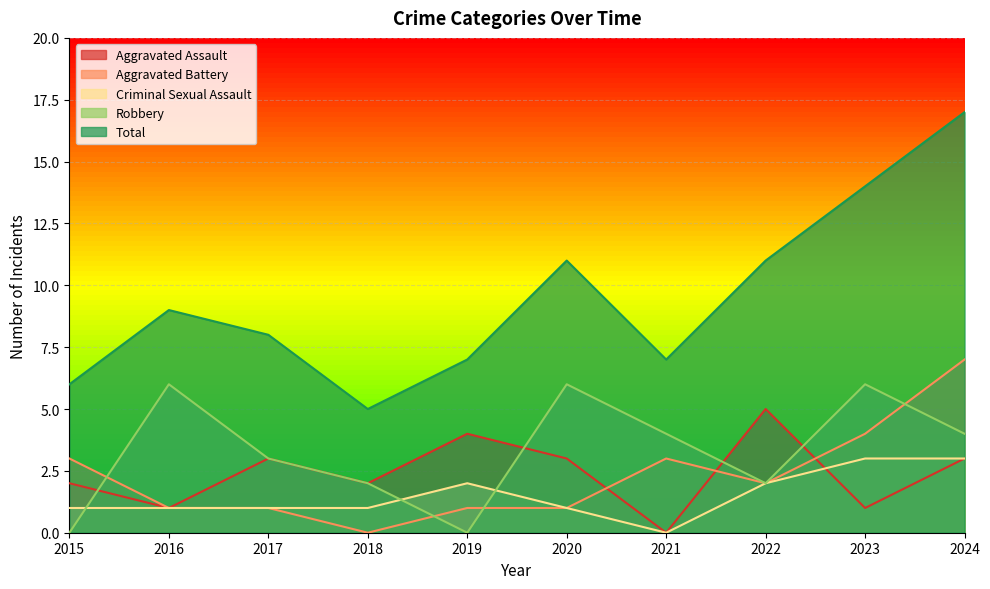

True or false: Aggravated Assault and Robbery cross at least once.

True